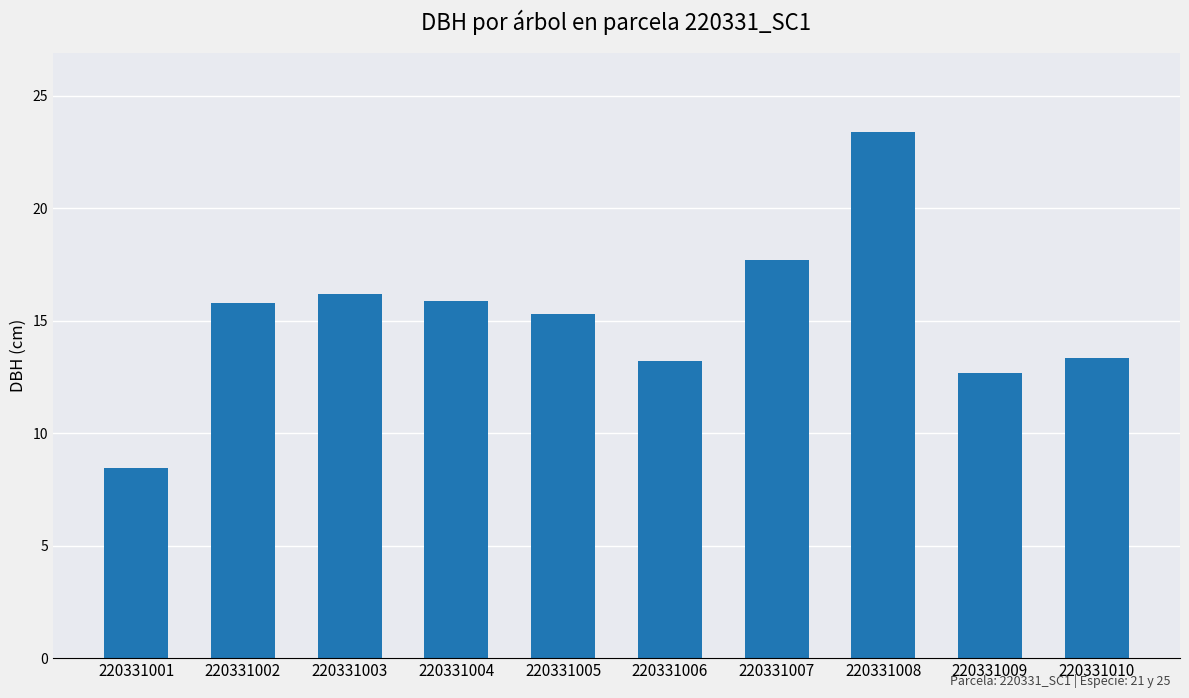

The chart shows a value of 8.4 at 220331001. True or false?

True